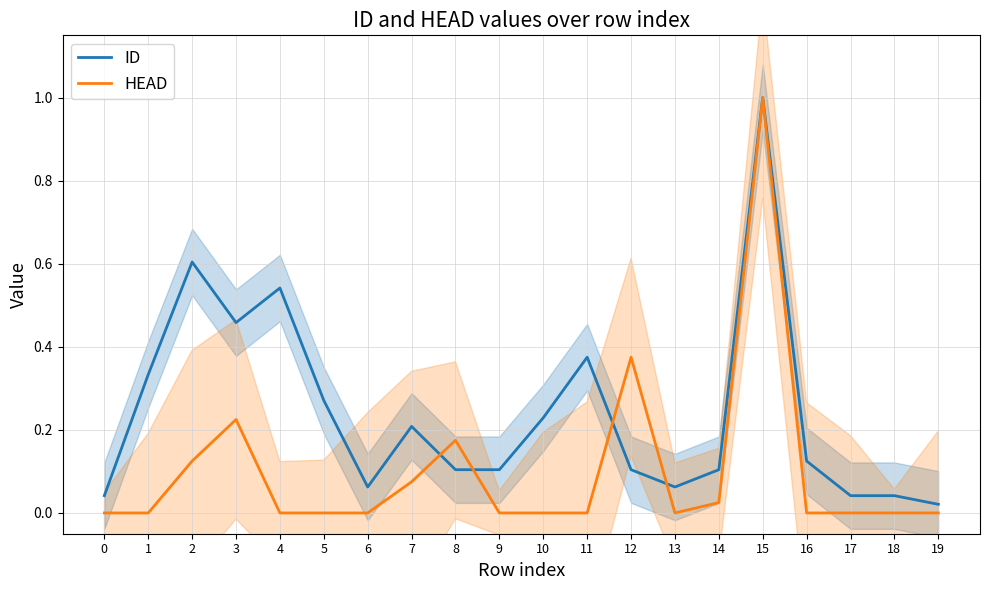

What is the sum of all HEAD values?

2.0